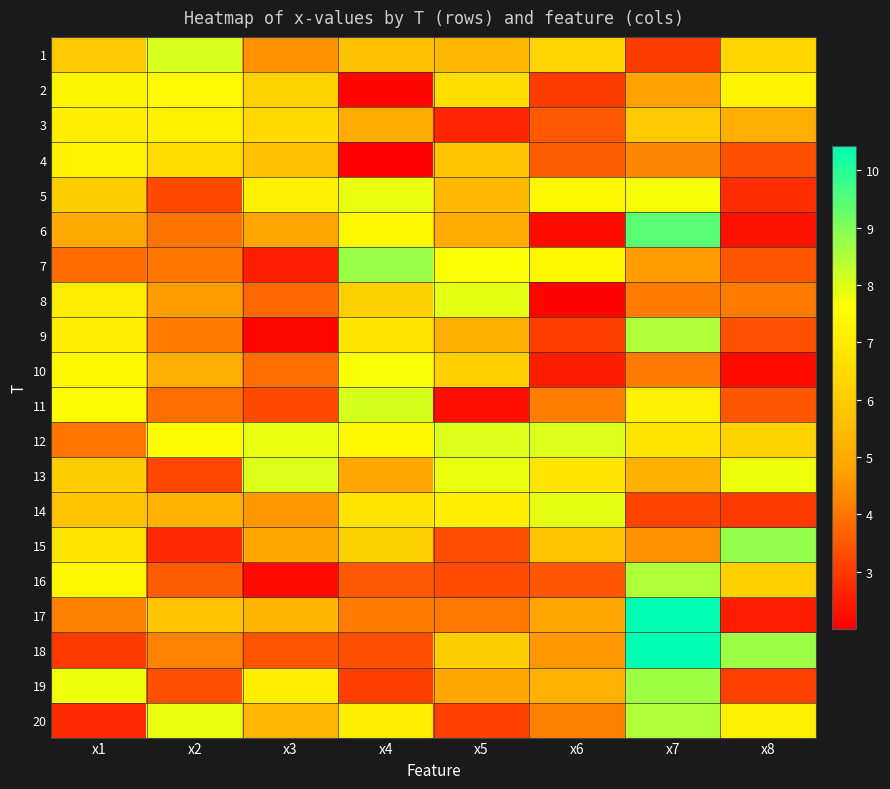

At which category does the chart reach its minimum across all series?

x4